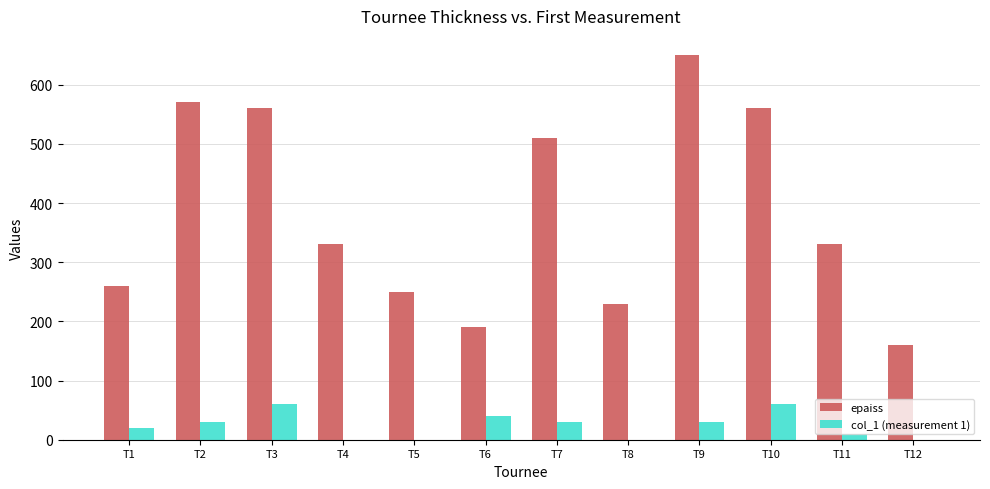

What is the maximum value shown in the chart?

650